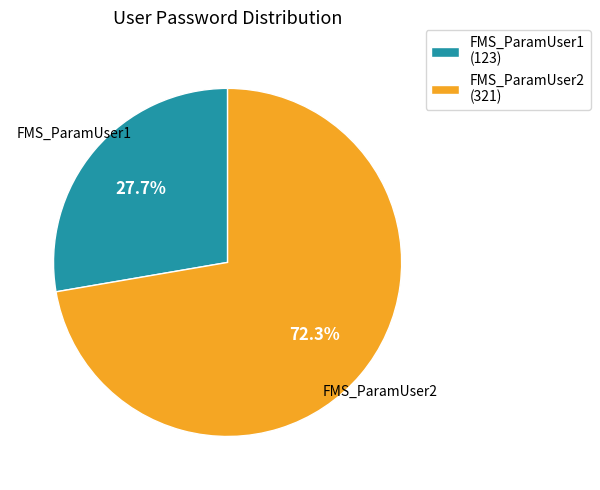

Which slice represents more than half of the pie?

FMS_ParamUser2